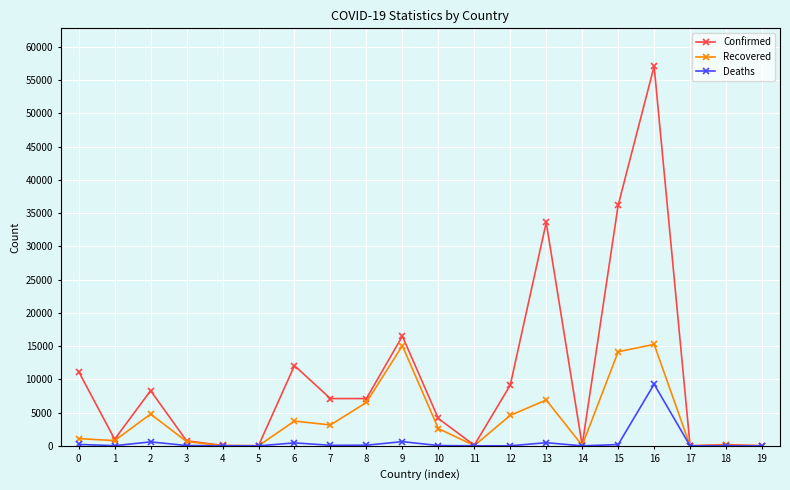

Is this an area chart (filled region under the line)?

No